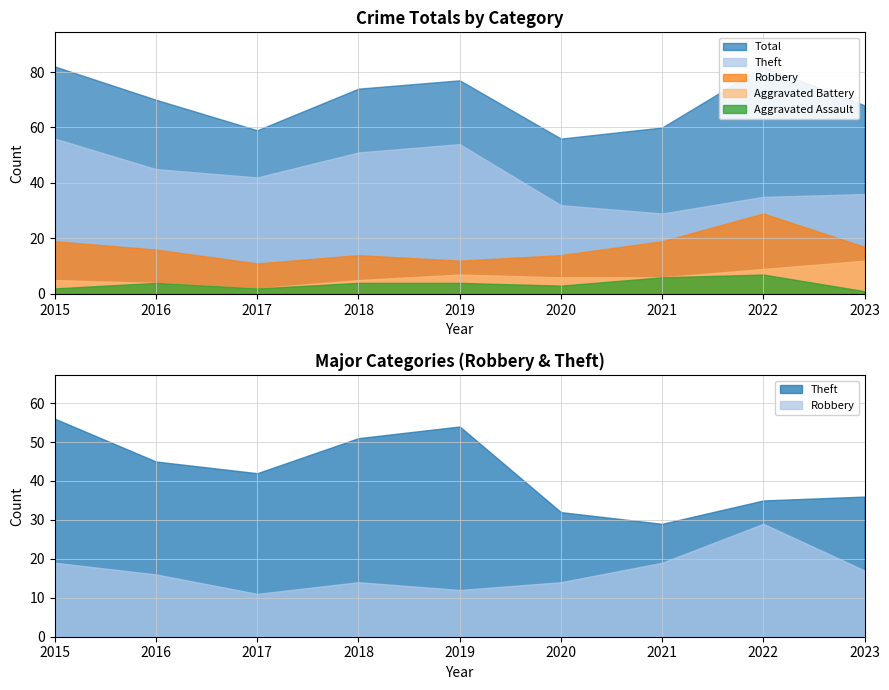

How many values in the Aggravated Assault series exceed 4?

2